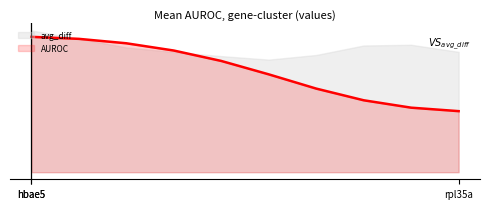

Does the chart have visible grid lines?

No